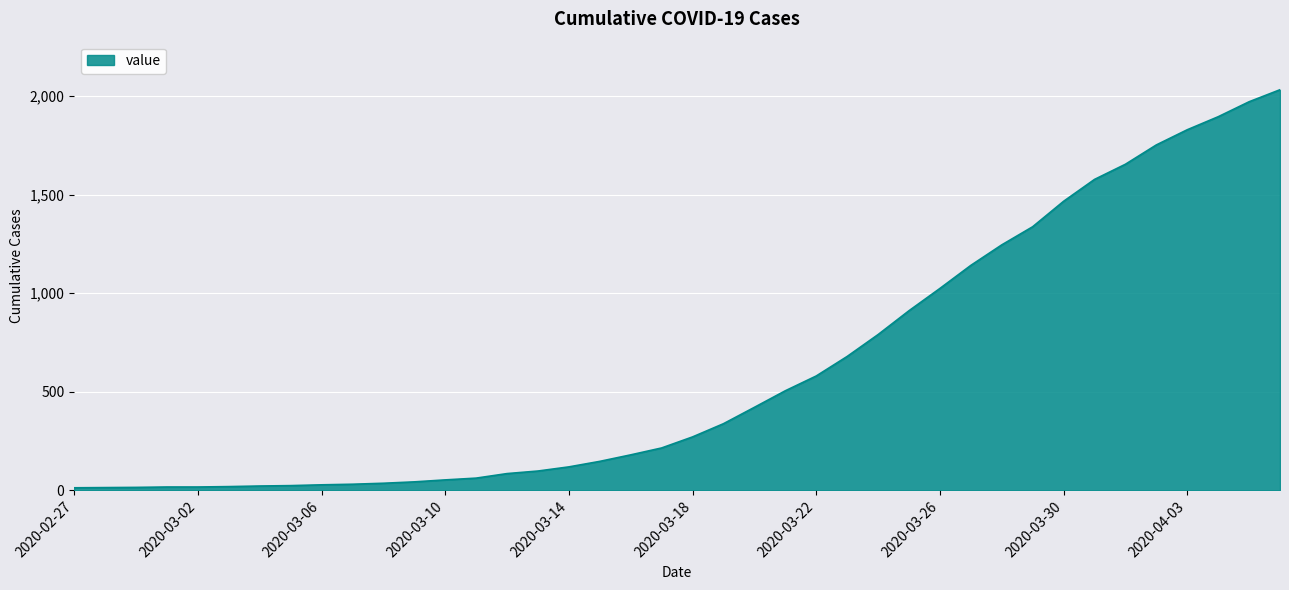

What is the greatest value displayed?

2032